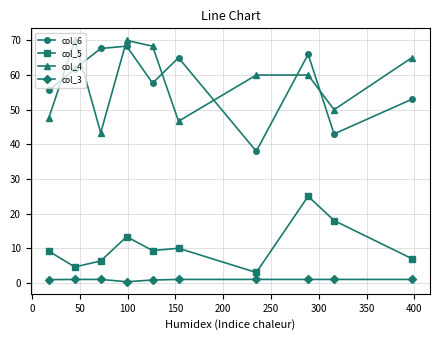

What is the average value of the col_3 series?

0.9